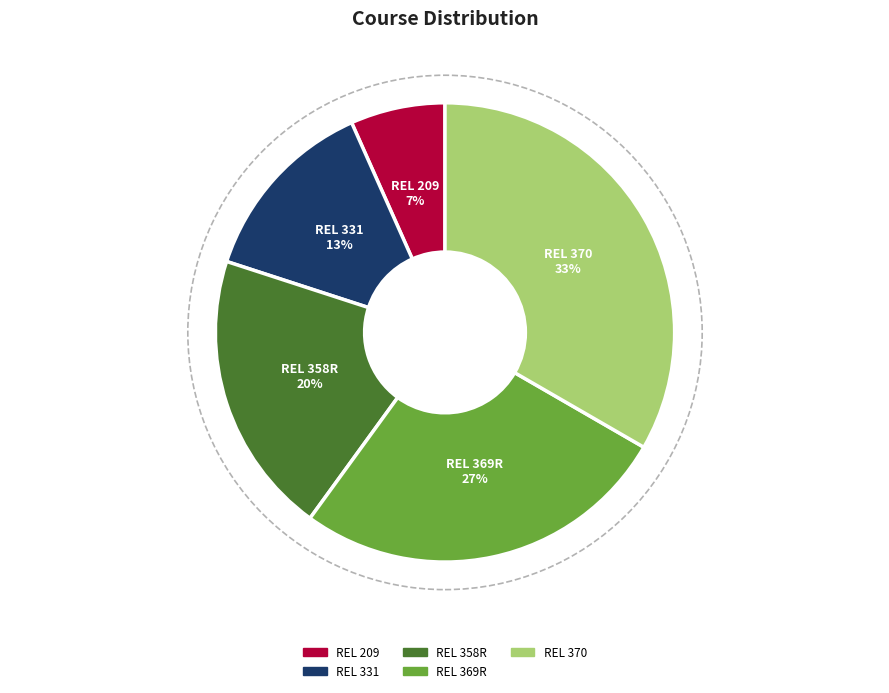

What percentage is the REL 369R slice, to the nearest percent?

27%